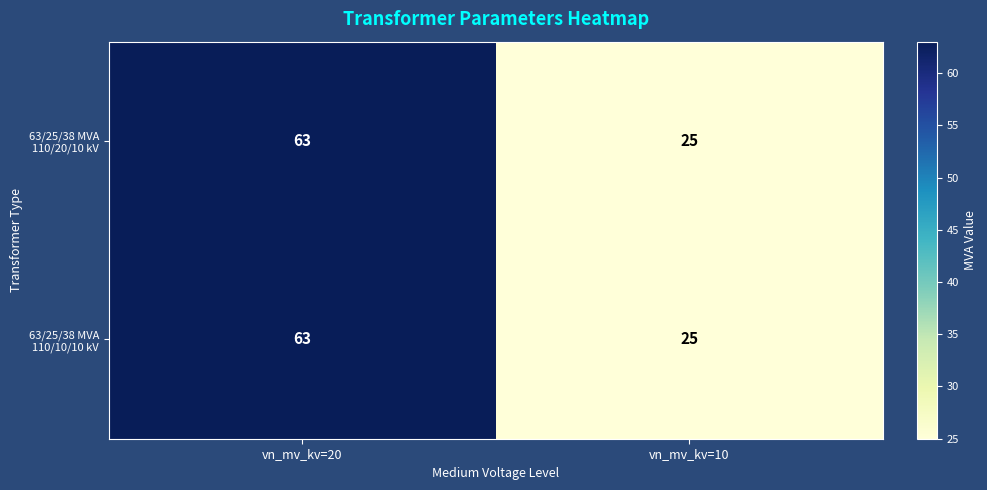

What is the difference between the 63/25/38 MVA 110/20/10 kV values at vn_mv_kv=20 and vn_mv_kv=10?

38